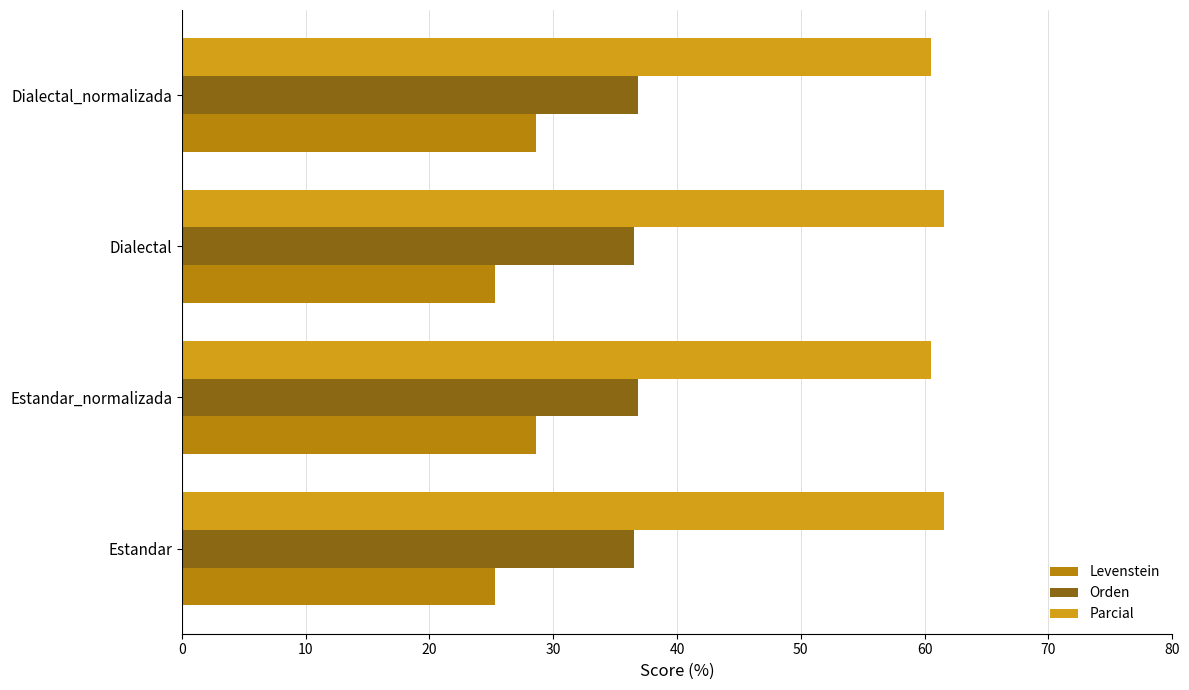

How many categories are shown in the chart?

4